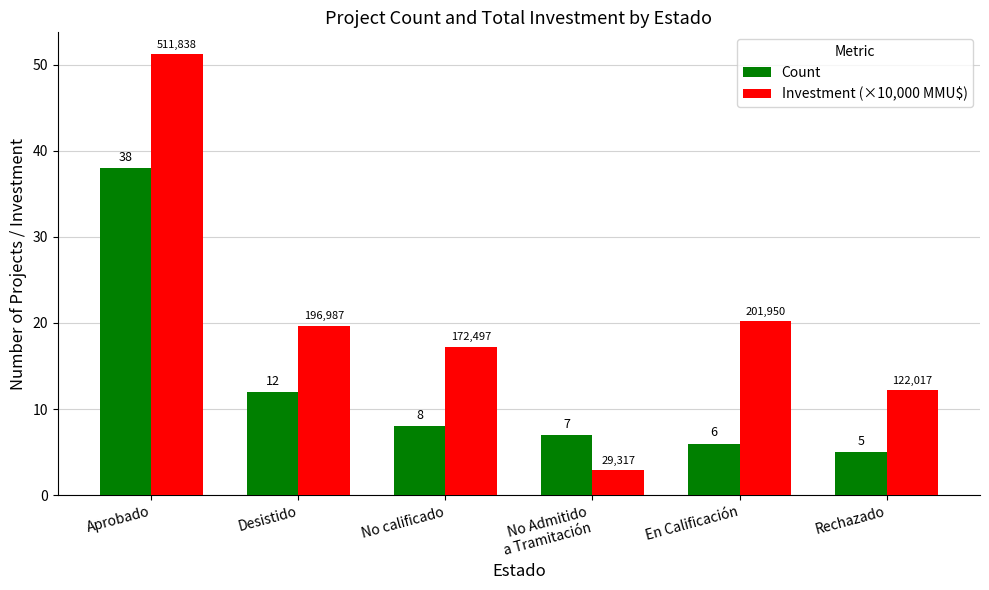

What is the label of the 3rd bar from the left?

No calificado